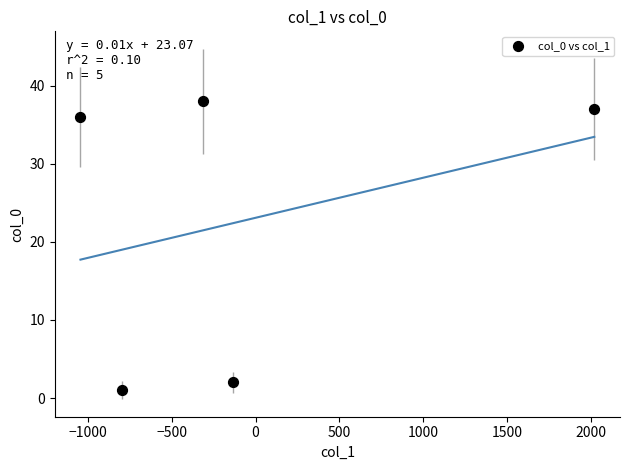

What is the average Y value?

23